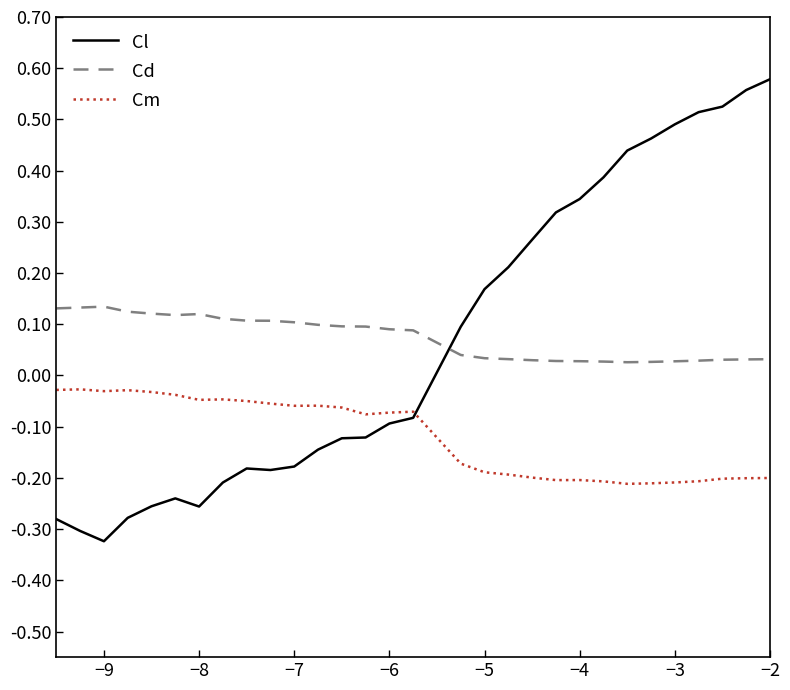

Which series has the largest range (max minus min)?

Cl